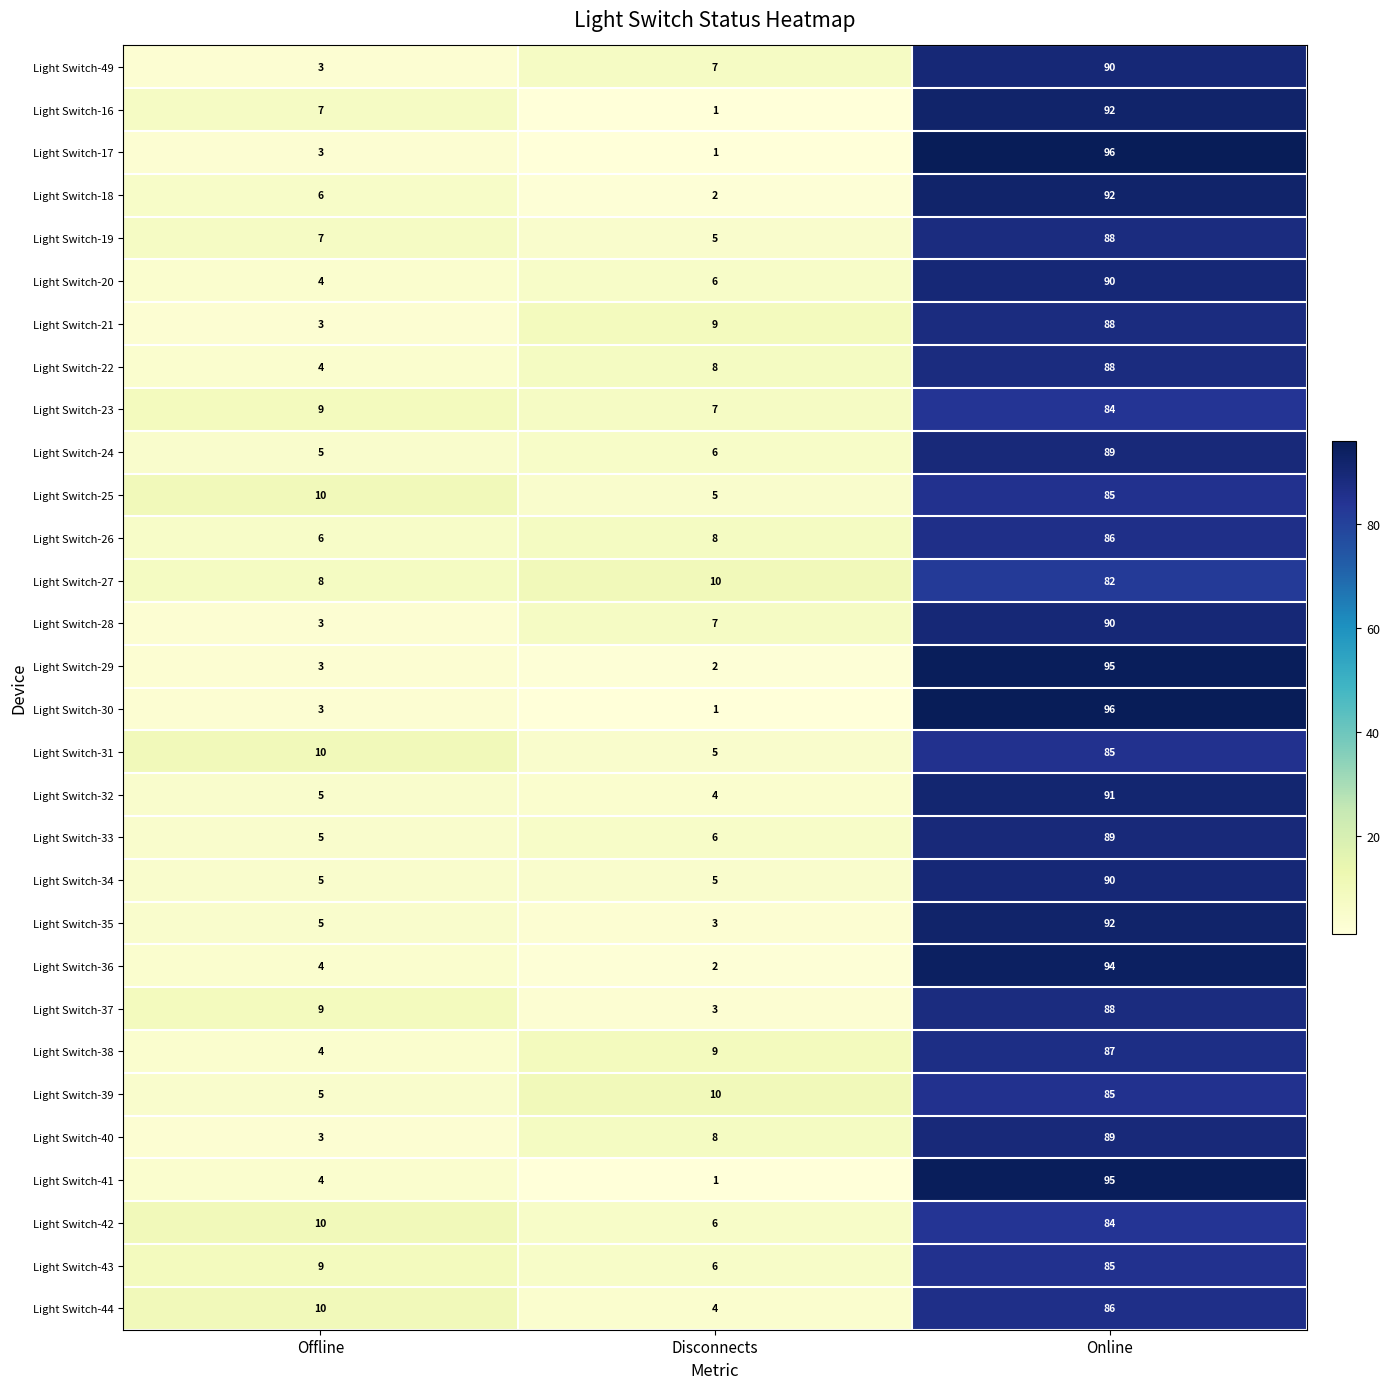

How many data points does each series have?

3